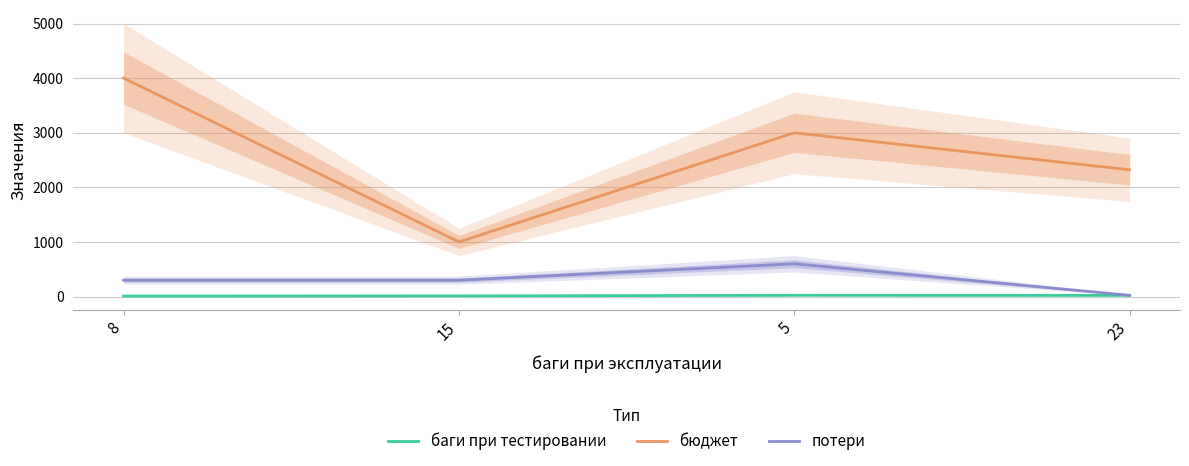

What is the minimum value shown in the chart?

10